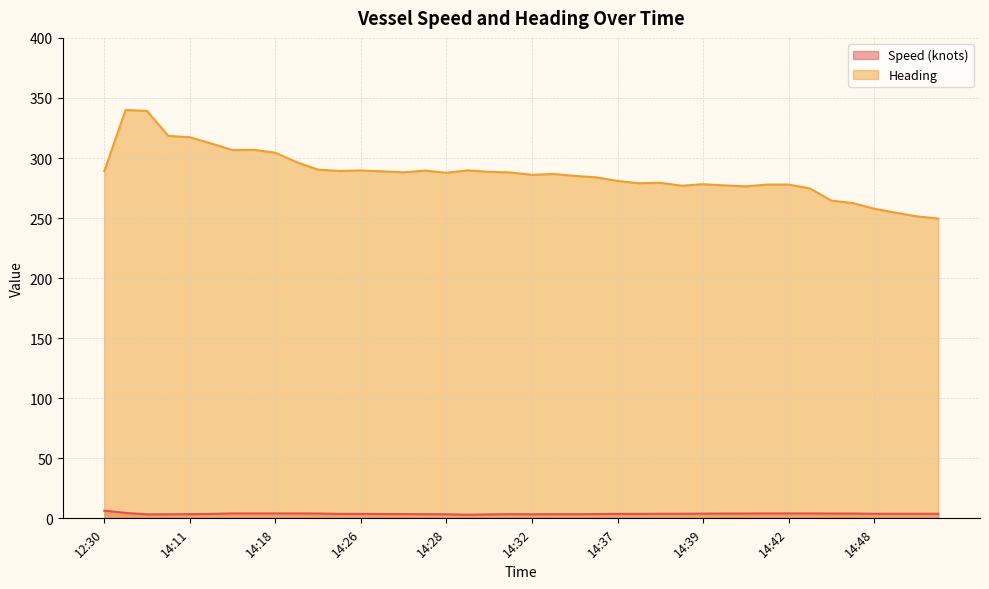

Is it true that Heading equals 182.3 at 14:34?

False